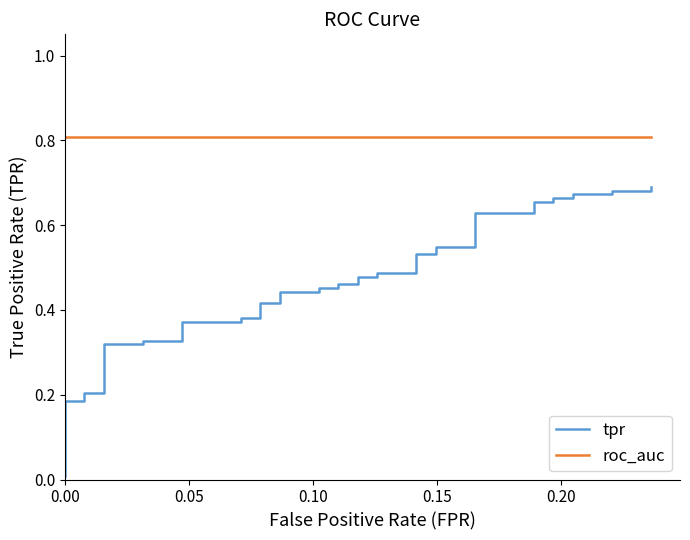

How many lines are shown in the chart?

2